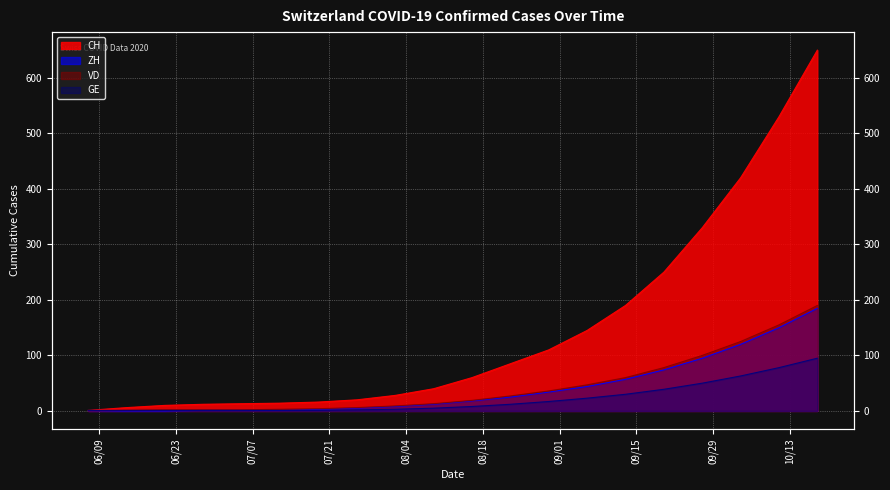

Is it true that CH equals 28 at 2020-08-02?

True